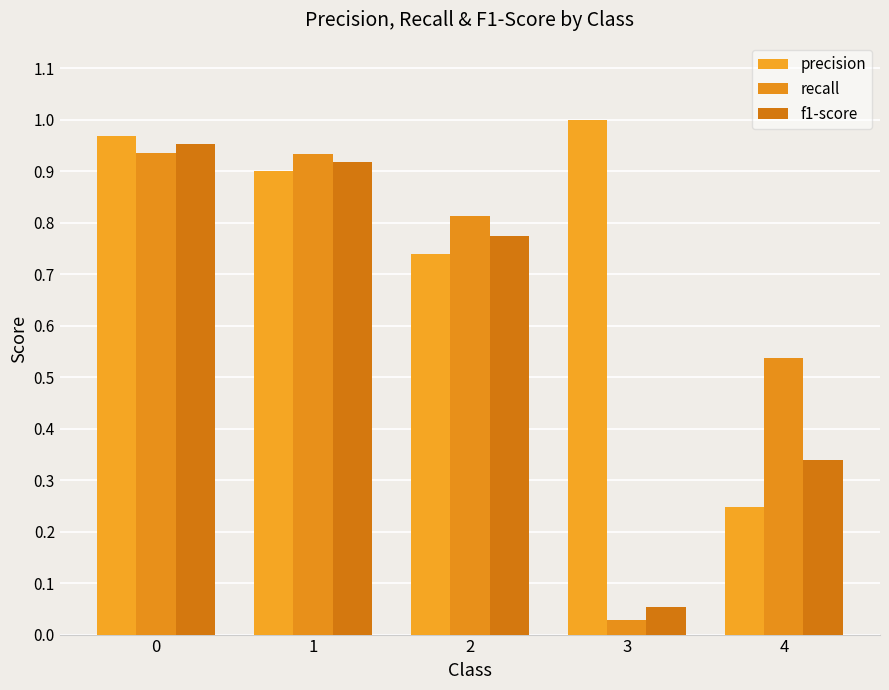

What is the value of the precision bar at the 4th from the left?

1.0